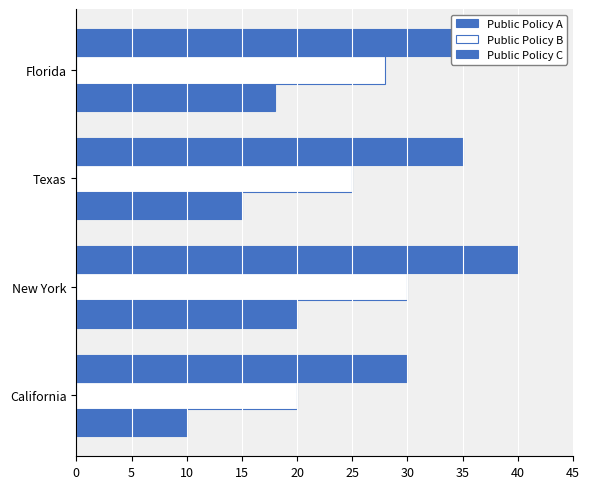

At how many categories does at least one series exceed 27?

4